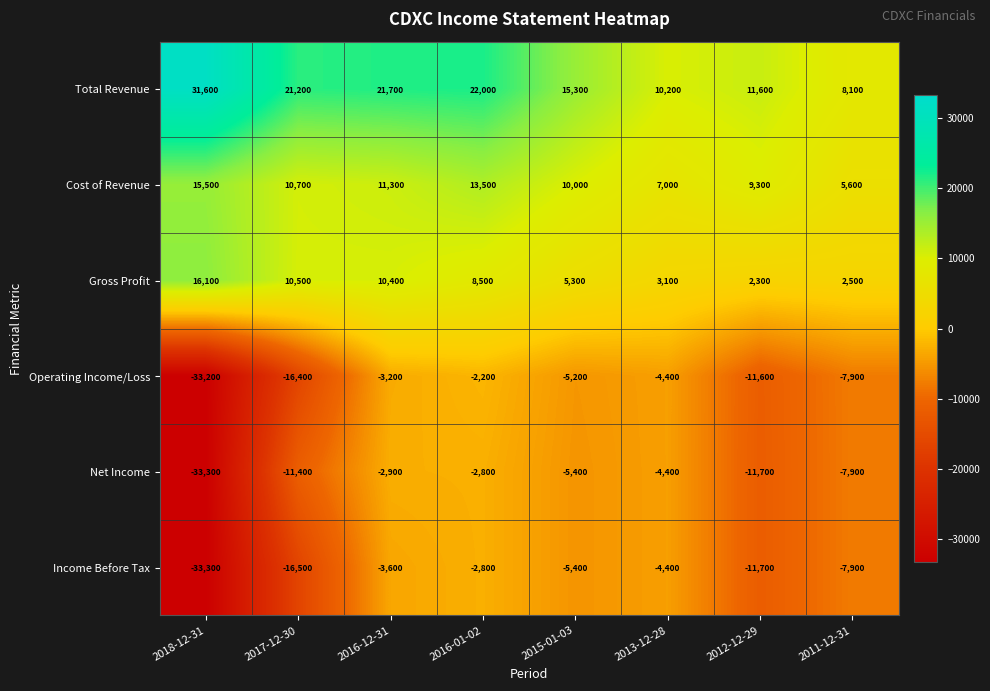

Between 2018-12-31 and 2017-12-30, which series saw the biggest shift?

Net Income